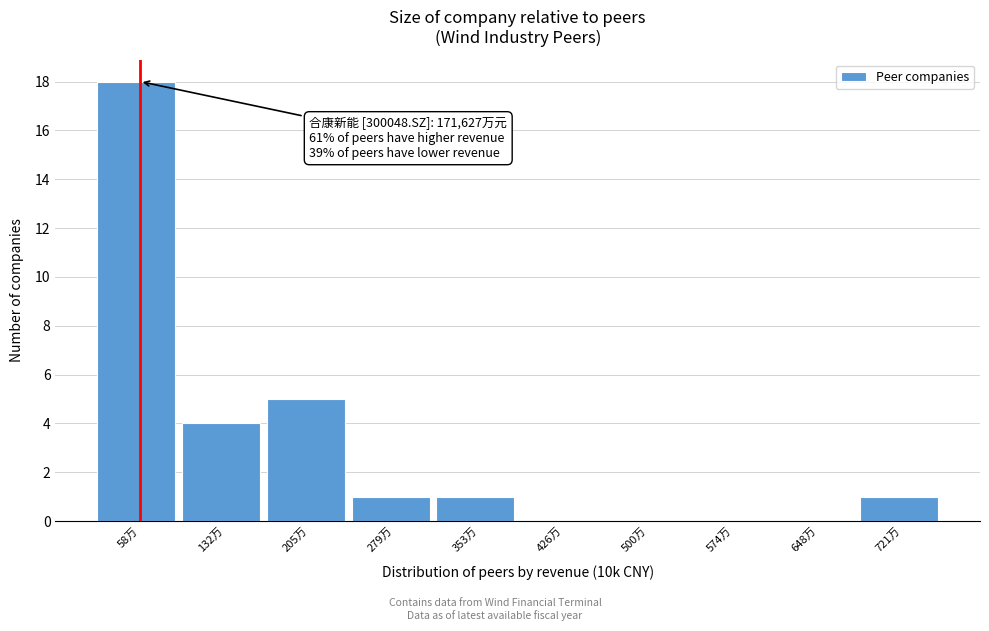

Reading left to right, what are all the values shown in this chart?

58万=18	132万=4	205万=5	279万=1	353万=1	426万=0	500万=0	574万=0	648万=0	721万=1